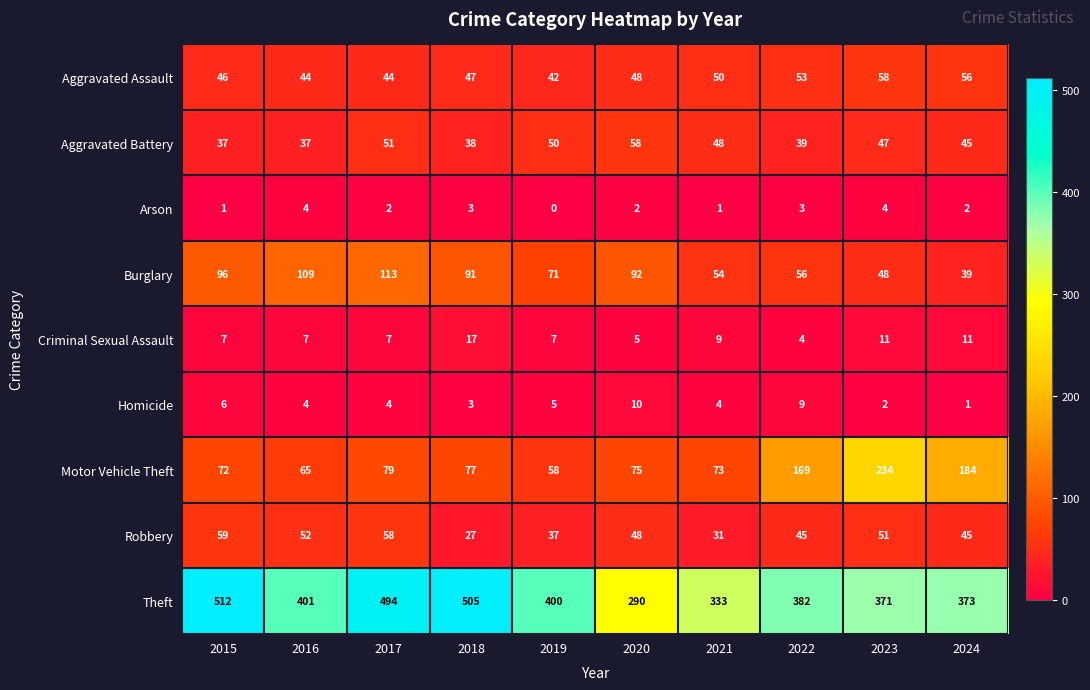

Which series has the widest spread of values?

Theft